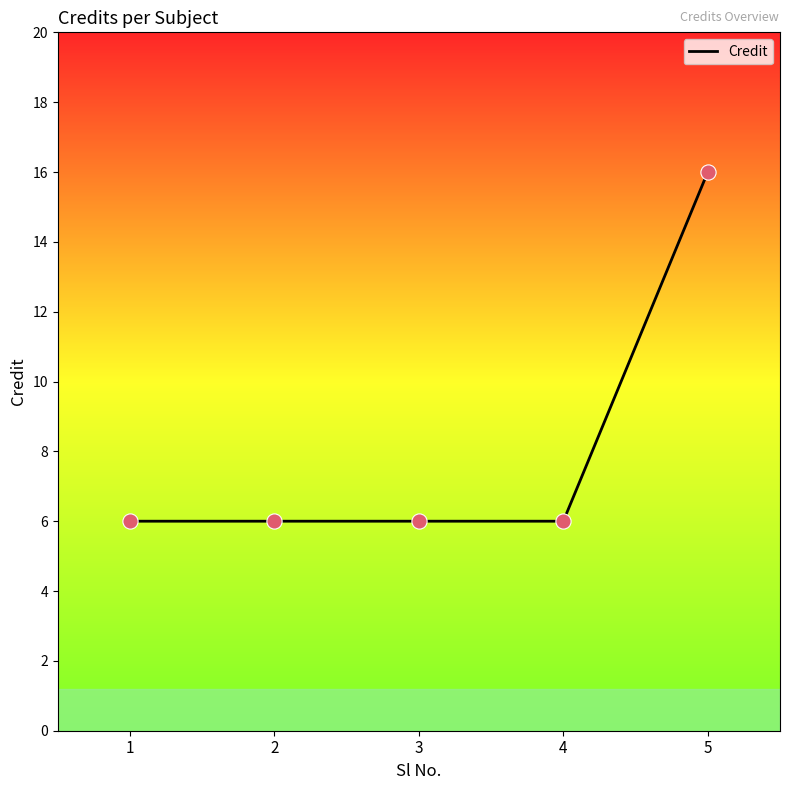

What is the ratio of the value at 2 to the value at 5?

0.4